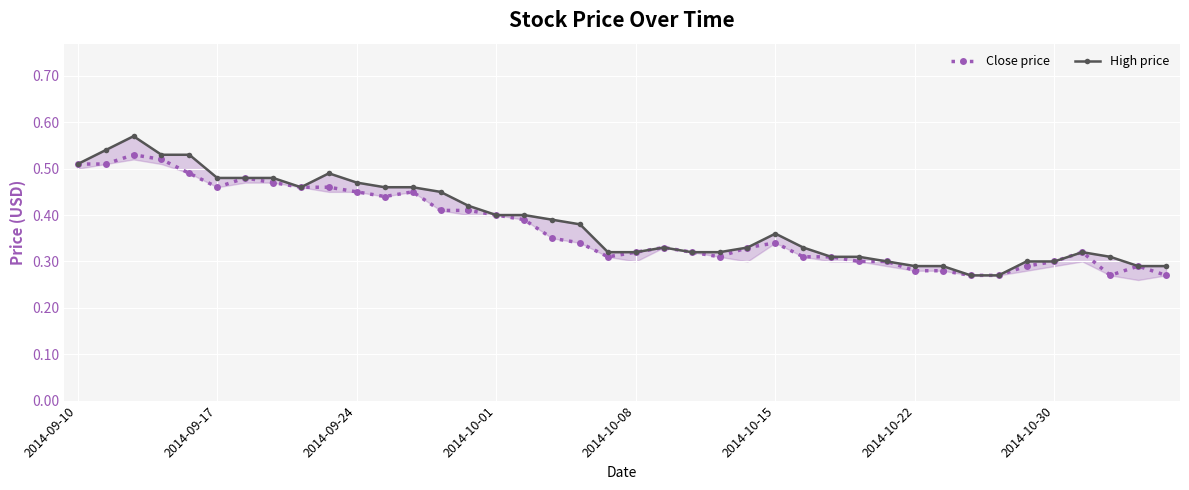

What is the difference between the High price values at 23 and 11?

0.1